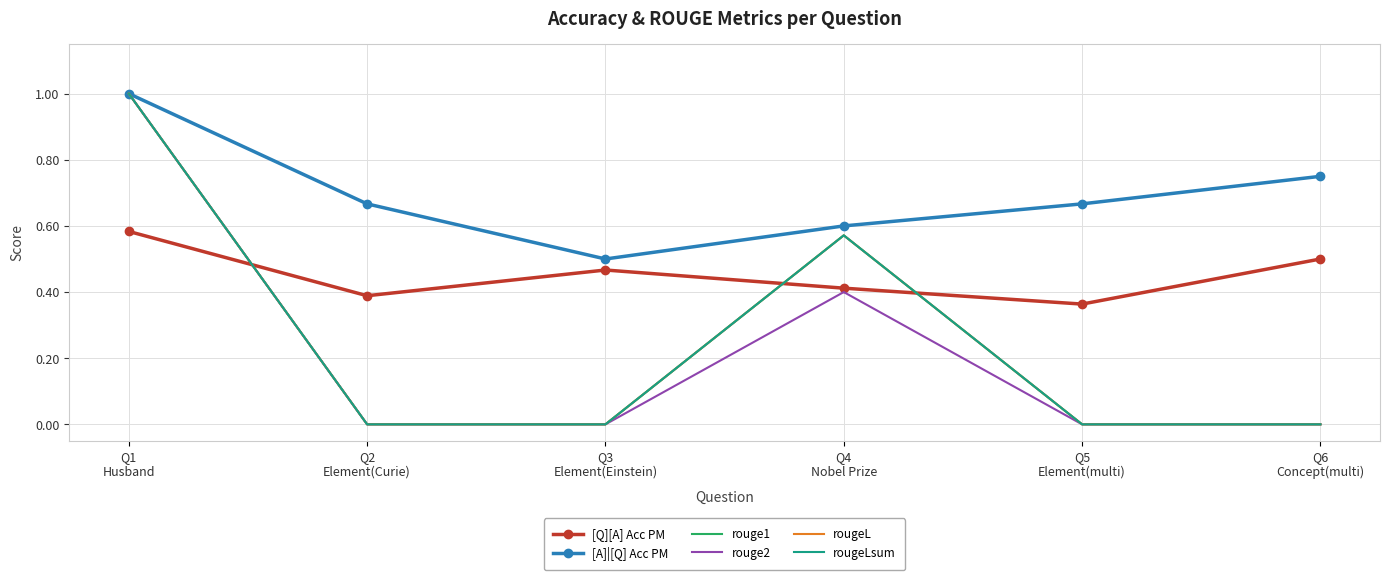

What is the value of the [Q][A] Acc PM point at the 2nd from the left?

0.4